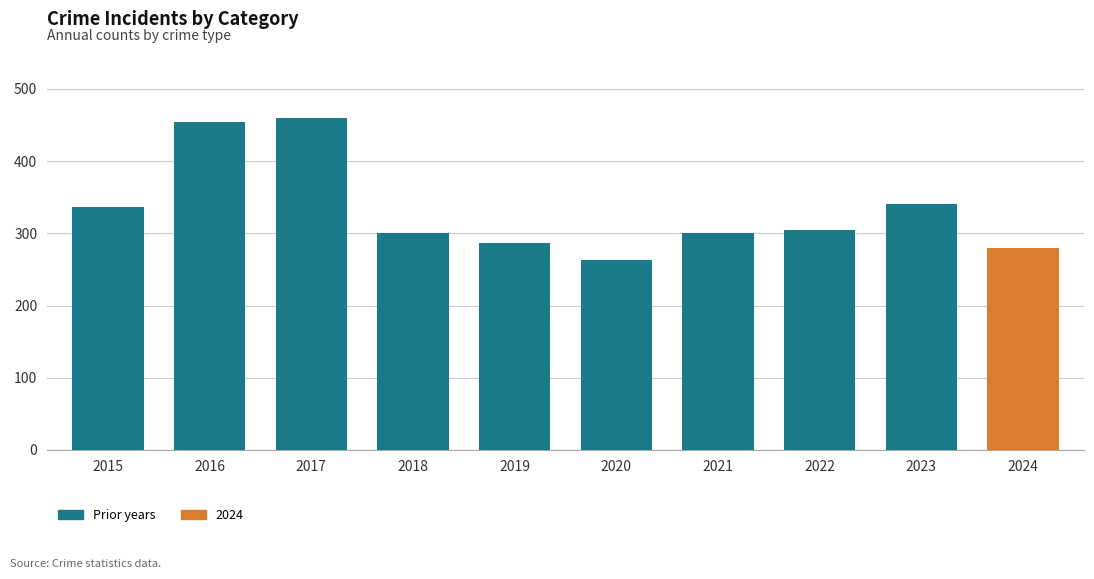

What is the sum of all values?

3327